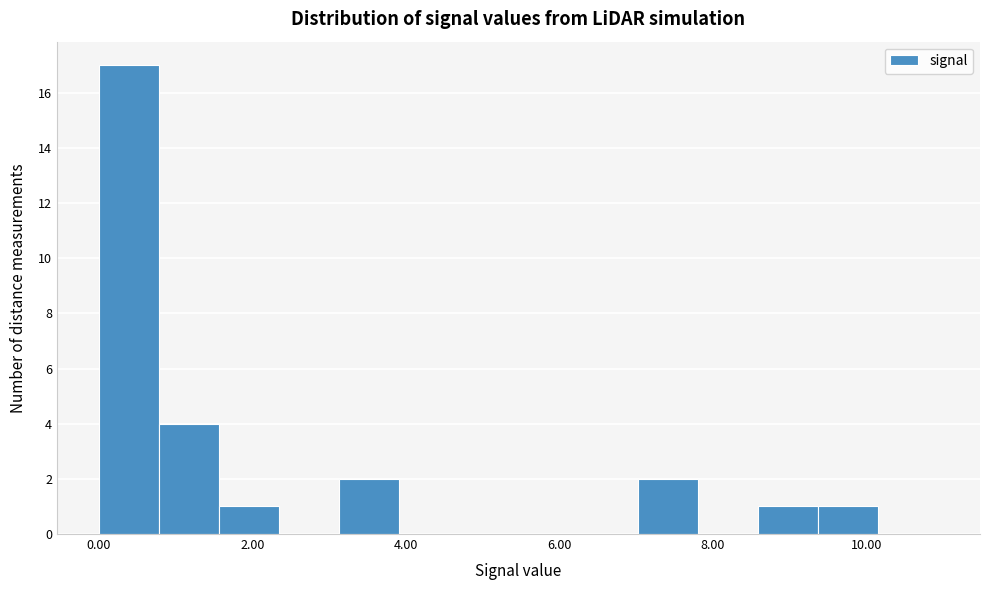

Around what value on the x-axis is the tallest bar? Give the approximate position of its centre, as read against the axis.

0.4